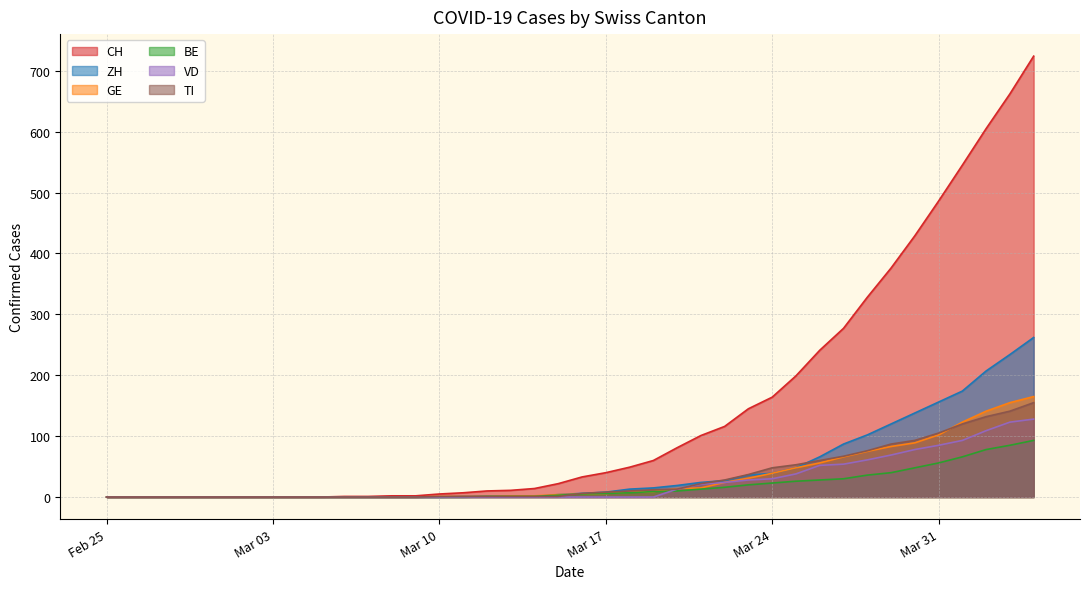

How many values in the CH series exceed 33?

19